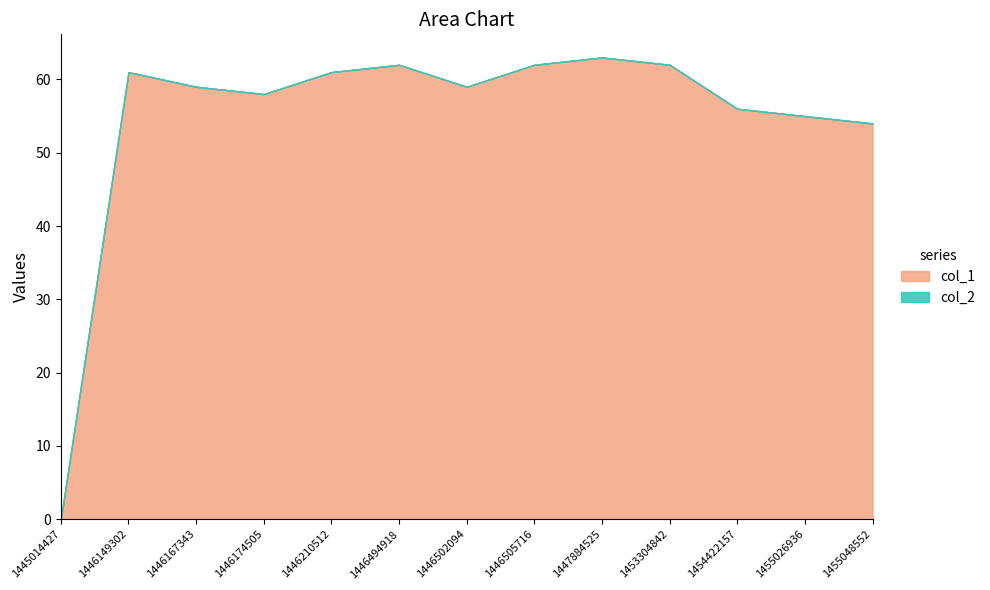

Where is the first local maximum for col_1?

1446149302